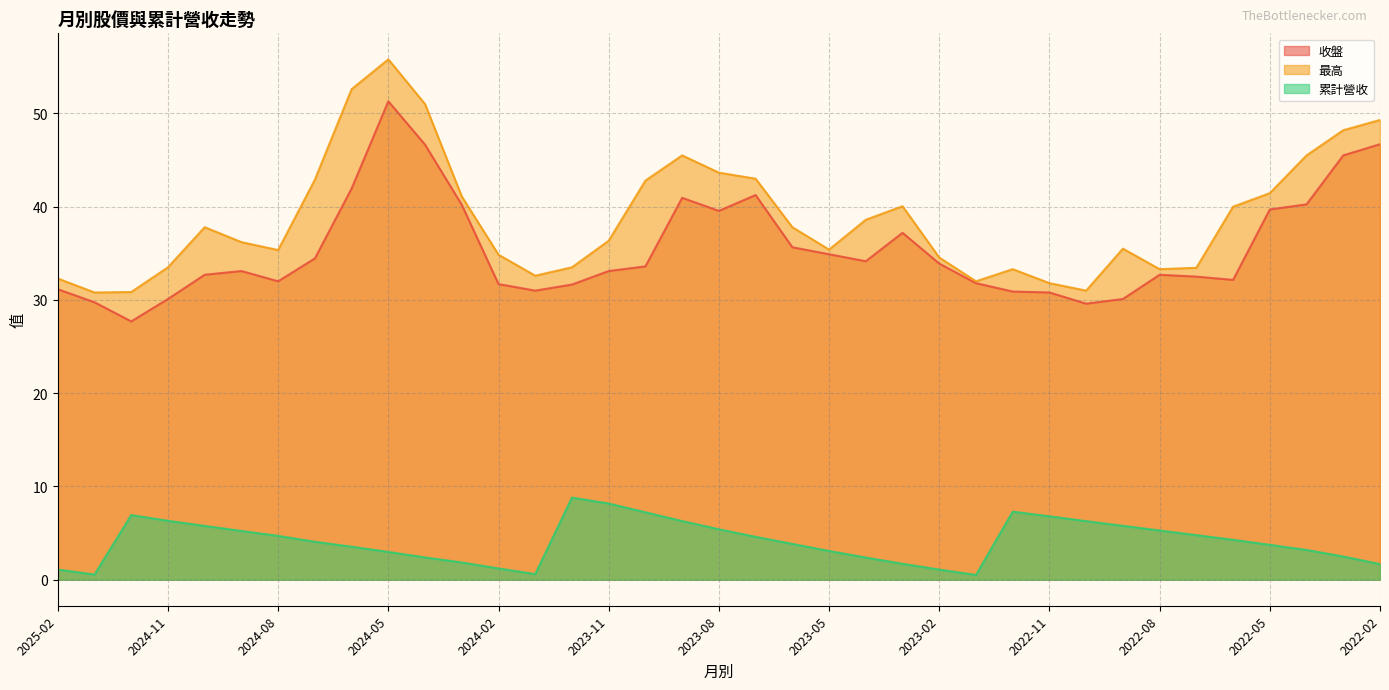

What is the sum of the 最高 values at 2023-05 and 2022-08?

68.7